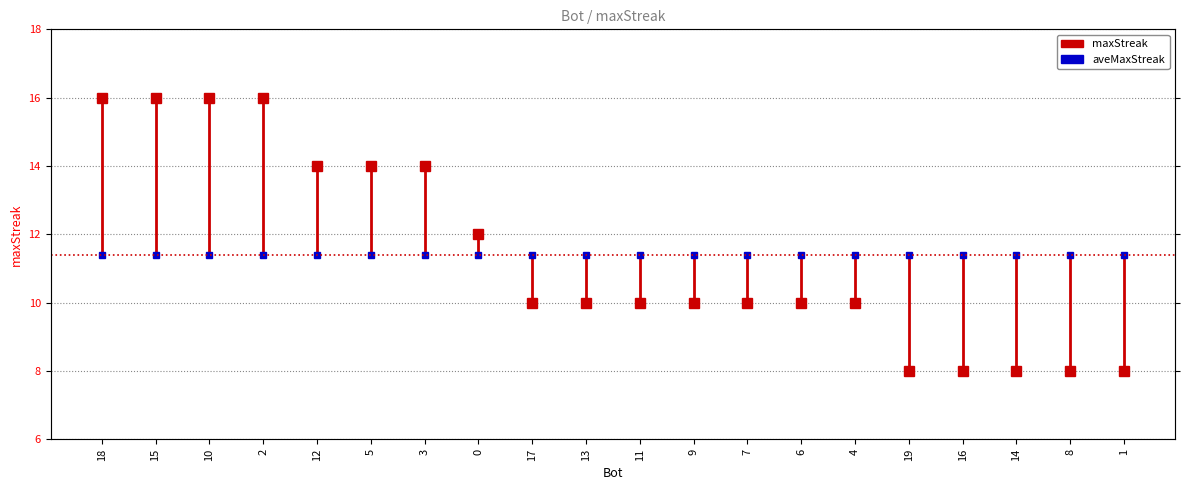

The value at 18 is 6.3. True or false?

False